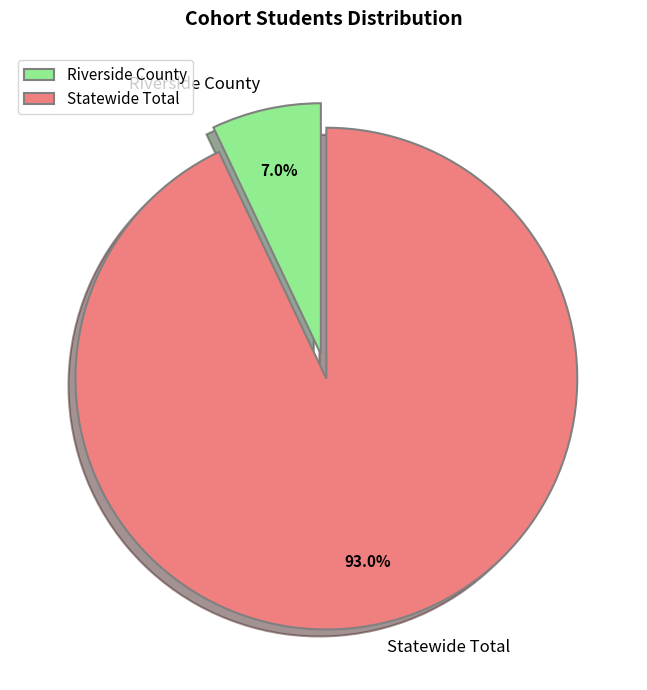

What percentage is NOT represented by Statewide Total?

7.0%